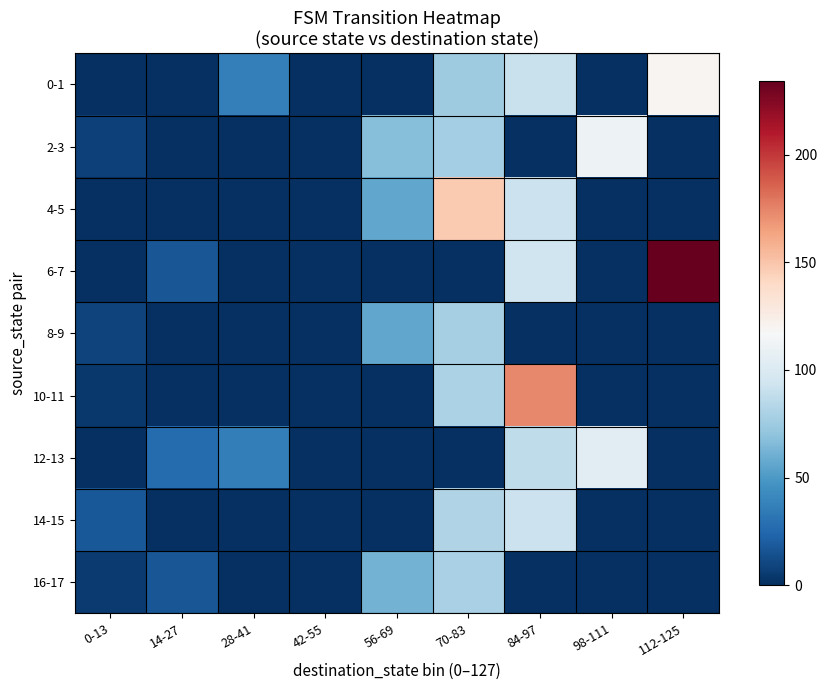

Reading left to right, list all the values displayed in this chart.

0-1: 0-13=0	14-27=0	28-41=37	42-55=0	56-69=0	70-83=75	84-97=91	98-111=0	112-125=119
2-3: 0-13=8	14-27=0	28-41=0	42-55=0	56-69=67	70-83=77	84-97=0	98-111=111	112-125=0
4-5: 0-13=0	14-27=0	28-41=0	42-55=0	56-69=56	70-83=148	84-97=92	98-111=0	112-125=0
6-7: 0-13=0	14-27=17	28-41=0	42-55=0	56-69=0	70-83=0	84-97=94	98-111=0	112-125=234
8-9: 0-13=9	14-27=0	28-41=0	42-55=0	56-69=56	70-83=78	84-97=0	98-111=0	112-125=0
10-11: 0-13=4	14-27=0	28-41=0	42-55=0	56-69=0	70-83=80	84-97=173	98-111=0	112-125=0
12-13: 0-13=0	14-27=27	28-41=36	42-55=0	56-69=0	70-83=0	84-97=87	98-111=105	112-125=0
14-15: 0-13=18	14-27=0	28-41=0	42-55=0	56-69=0	70-83=82	84-97=92	98-111=0	112-125=0
16-17: 0-13=5	14-27=17	28-41=0	42-55=0	56-69=62	70-83=79	84-97=0	98-111=0	112-125=0